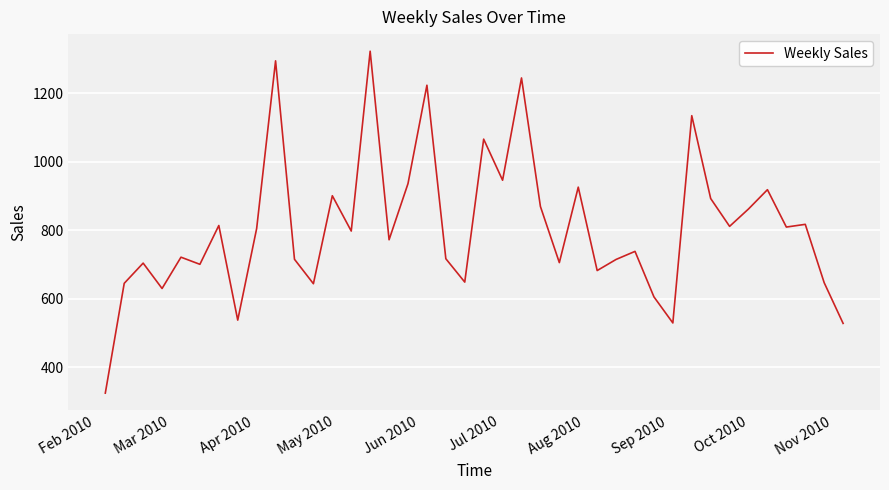

What is the greatest value displayed?

1323.2